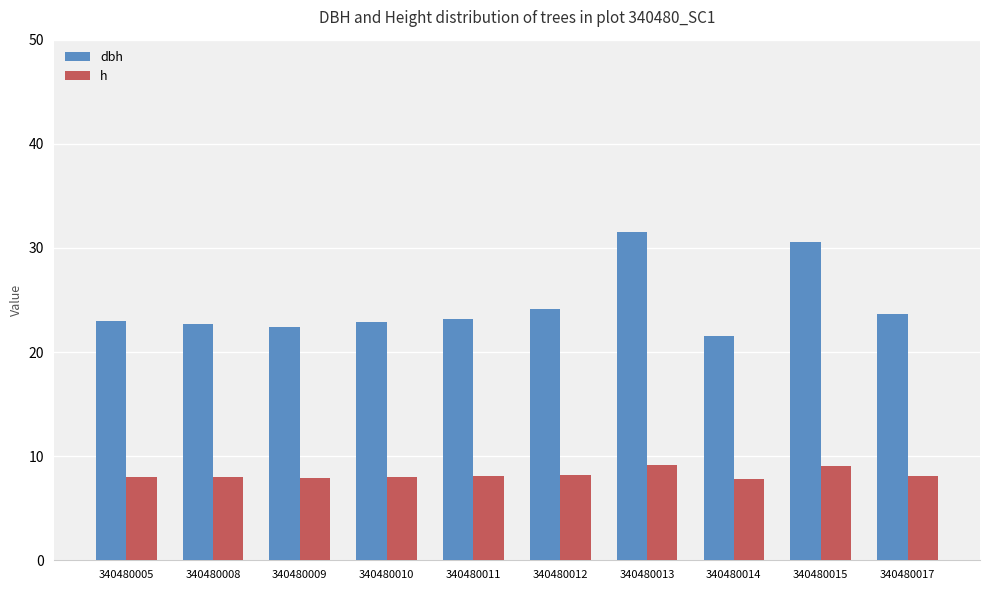

What is the total value across all series at 340480013?

40.7